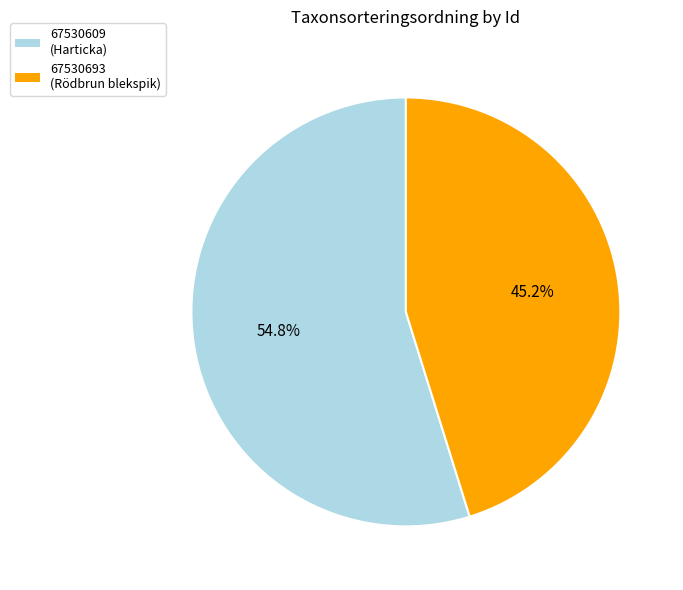

The 67530693 slice represents 31% of the pie. True or false?

False